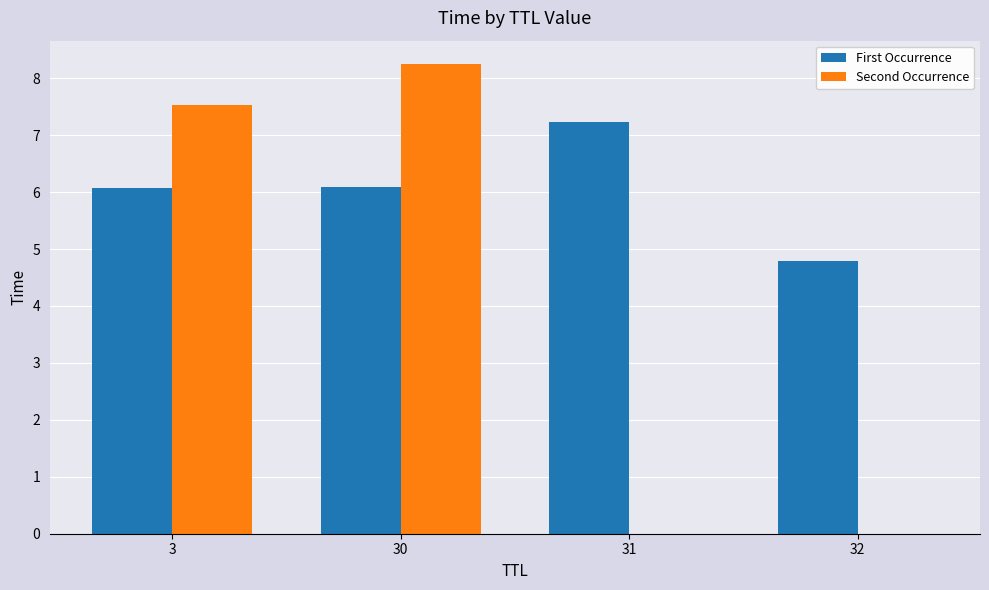

Reading left to right, extract all data points from this chart.

First Occurrence: 6.1	6.1	7.2	4.8
Second Occurrence: 7.5	8.2	0.0	0.0